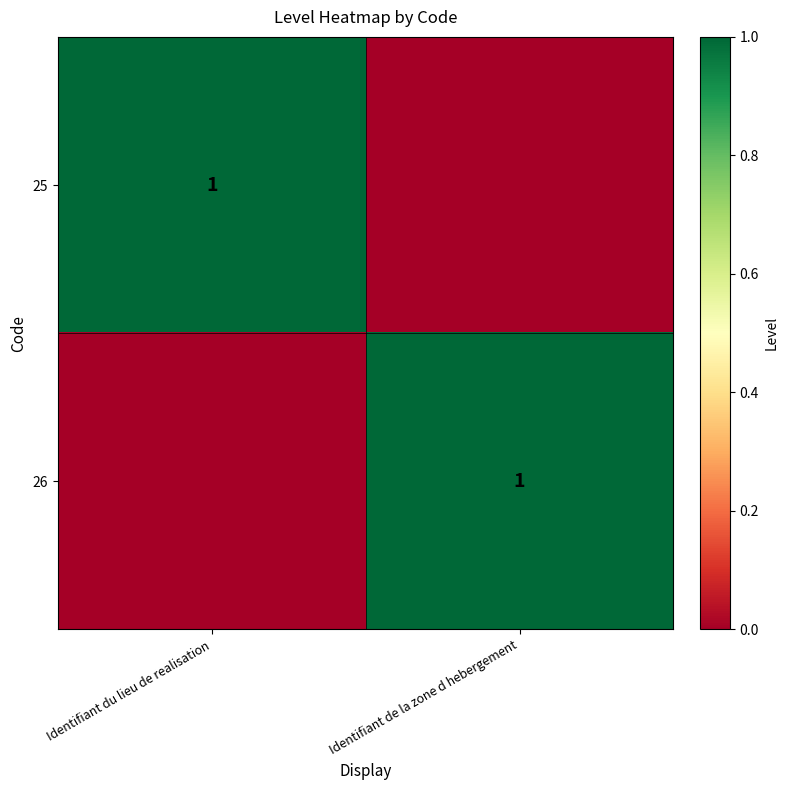

At which category does the chart reach its minimum across all series?

Identifiant de la zone d hebergement